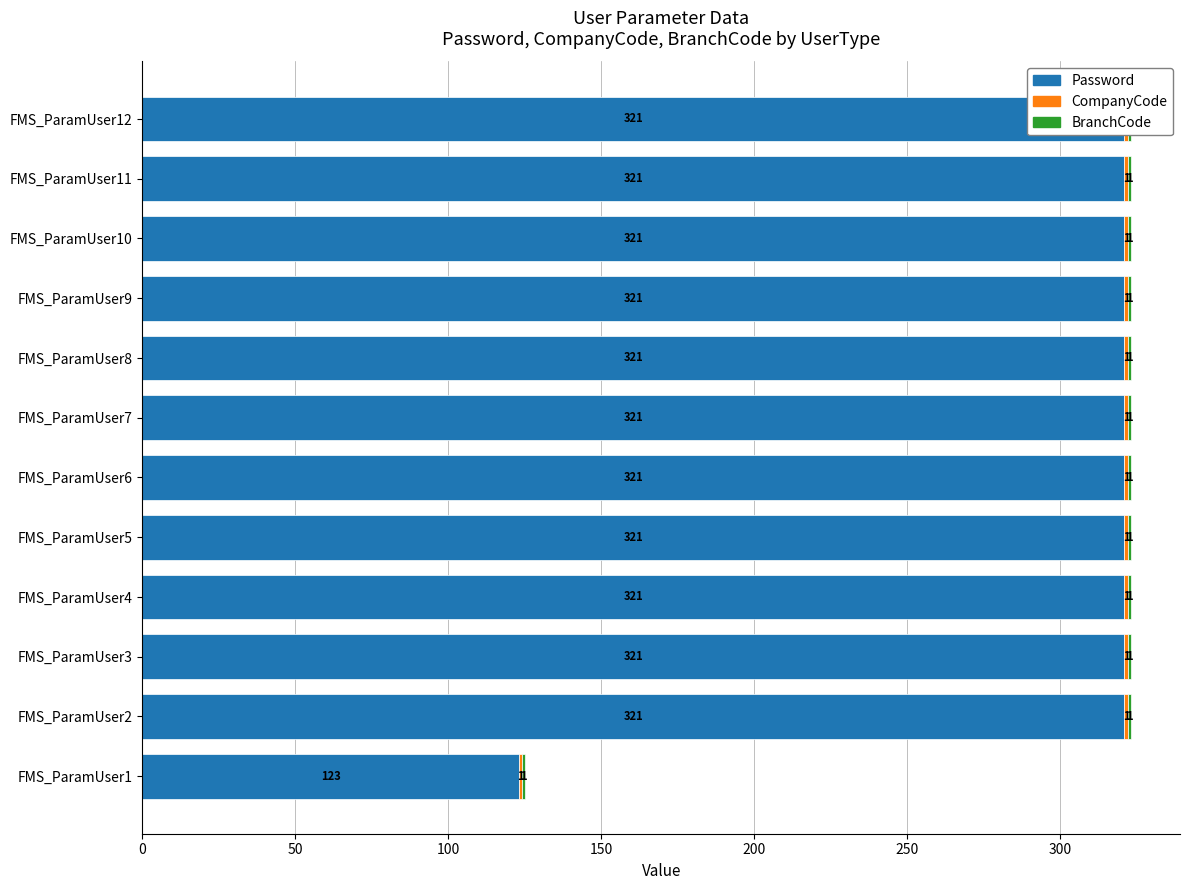

How many distinct data groups are displayed?

3